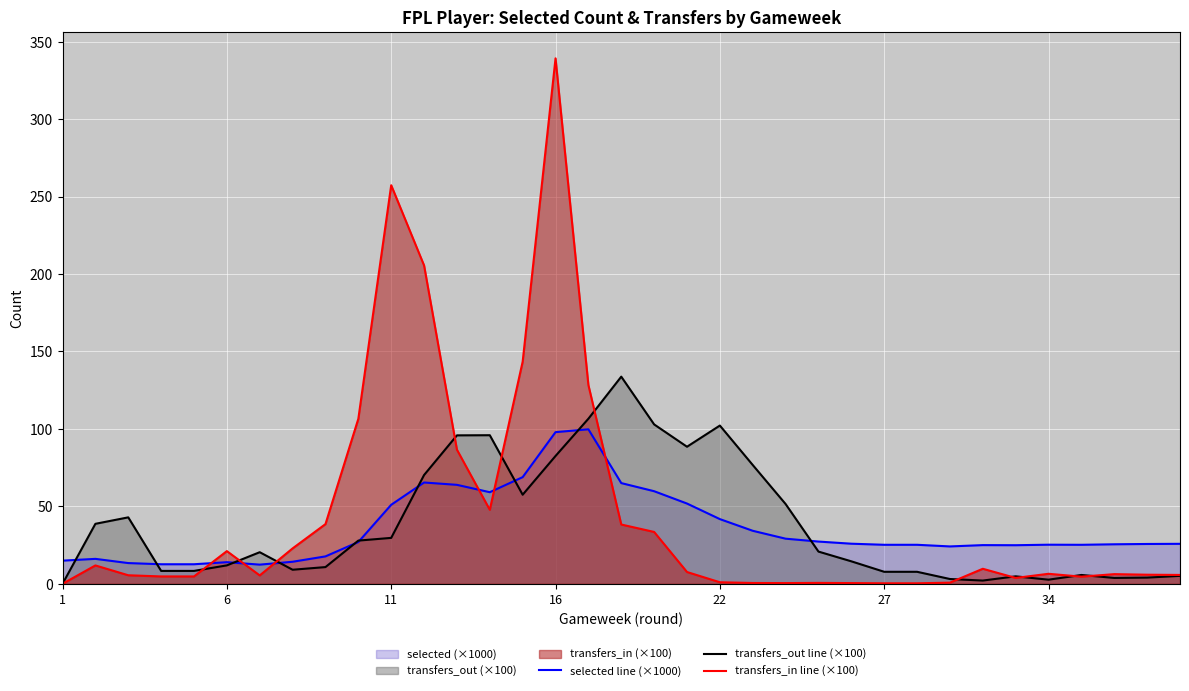

True or false: transfers_in line (×100) and selected line (×1000) intersect in this chart.

True